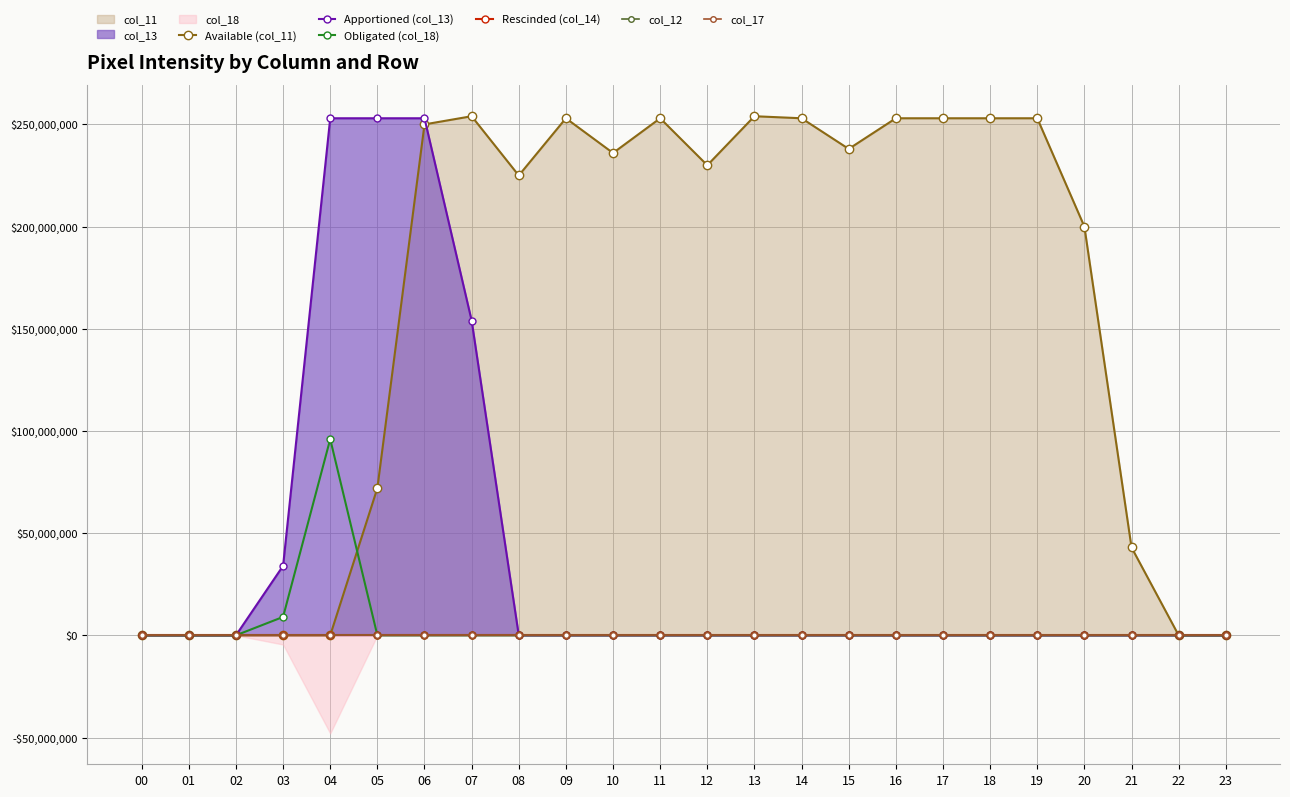

List the labels in order of Rescinded (col_14) value, largest first.

00, 01, 02, 03, 04, 05, 06, 07, 08, 09, 10, 11, 12, 13, 14, 15, 16, 17, 18, 19, 20, 21, 22, 23